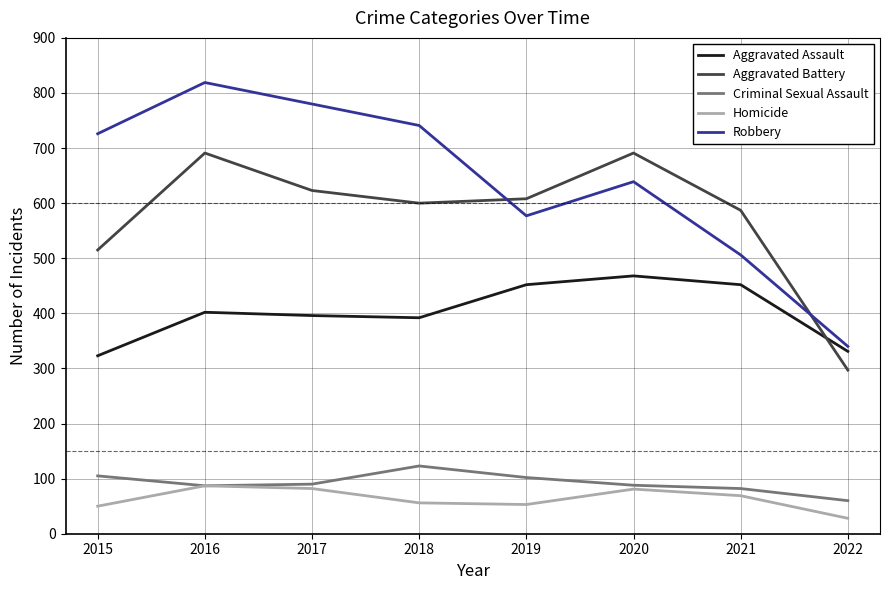

How many lines are shown in the chart?

5